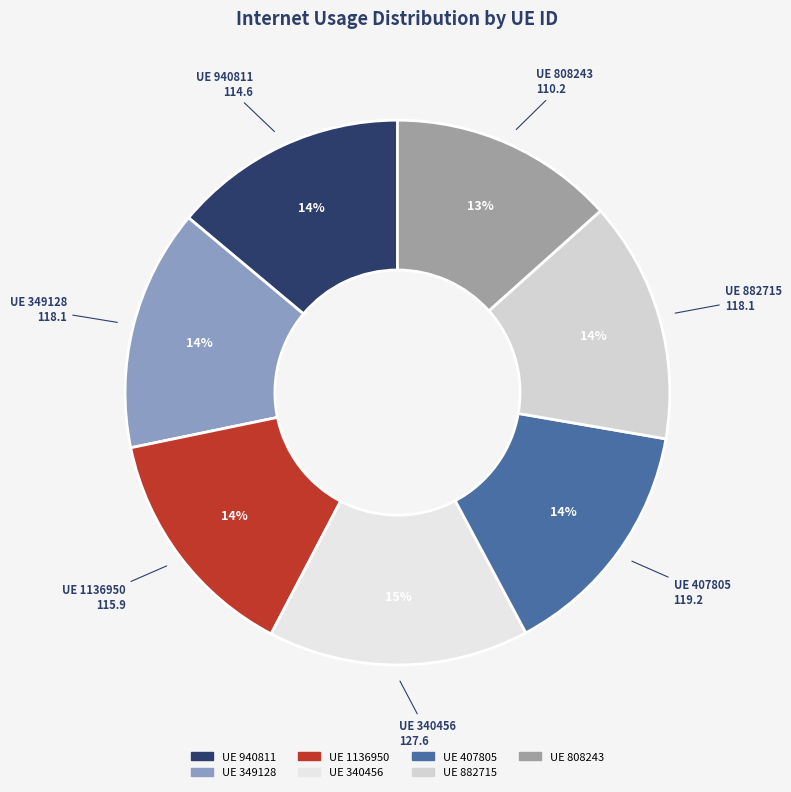

Which category has the biggest portion of the pie?

340456